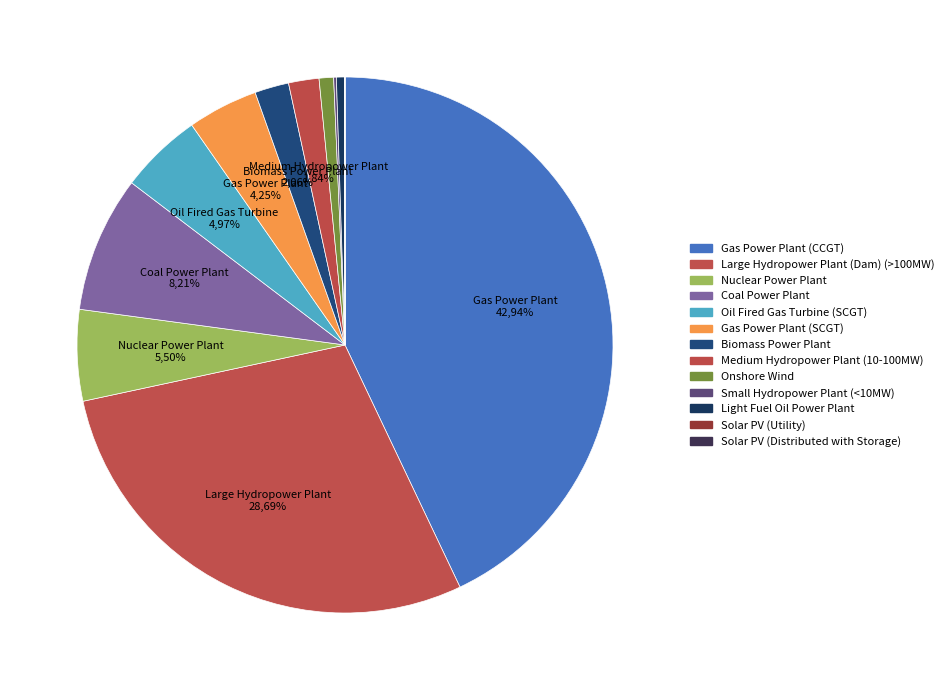

Which has a higher value, Medium Hydropower Plant (10-100MW) or Oil Fired Gas Turbine (SCGT)?

Oil Fired Gas Turbine (SCGT)